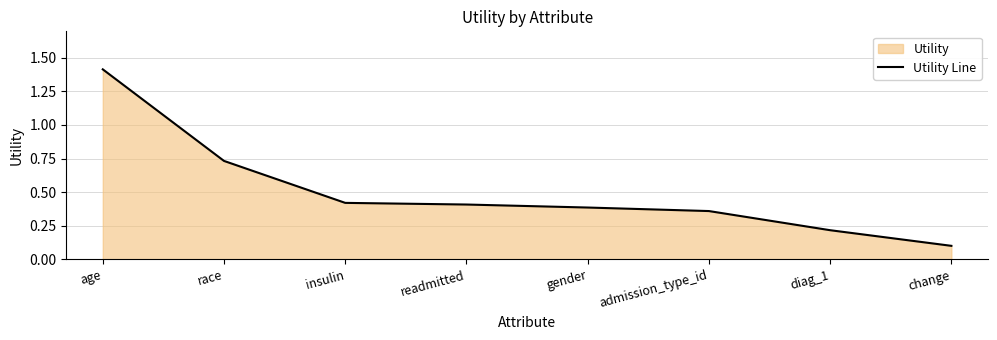

What position from the left is readmitted?

4